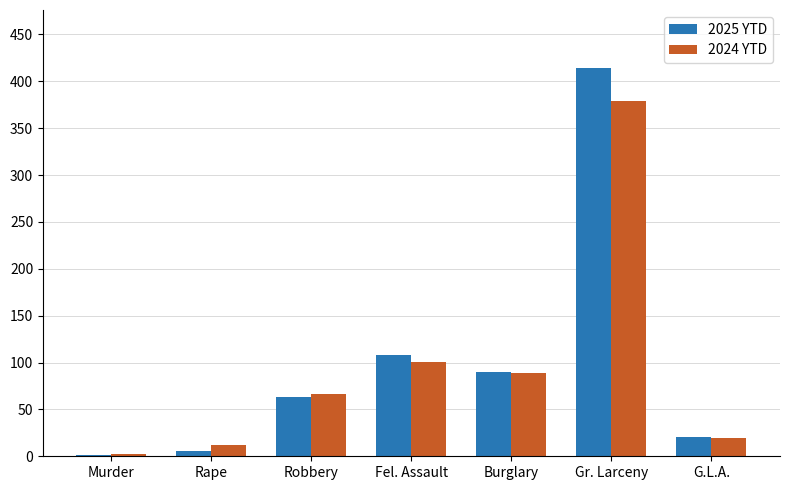

At which label is 2024 YTD closest to 190?

Fel. Assault